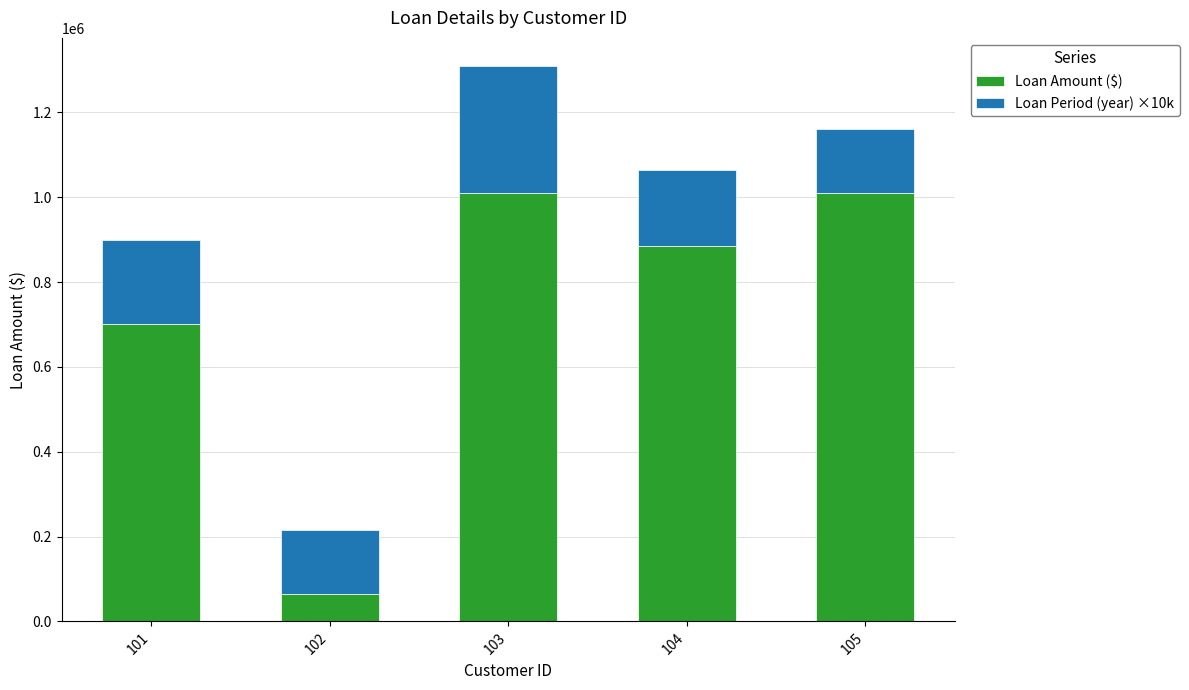

What are all the series names shown in the legend?

Loan Amount ($), Loan Period (year) ×10k